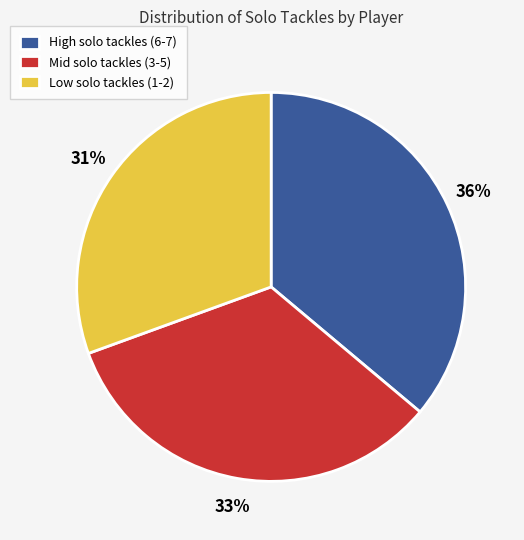

Does any single category account for the majority?

No